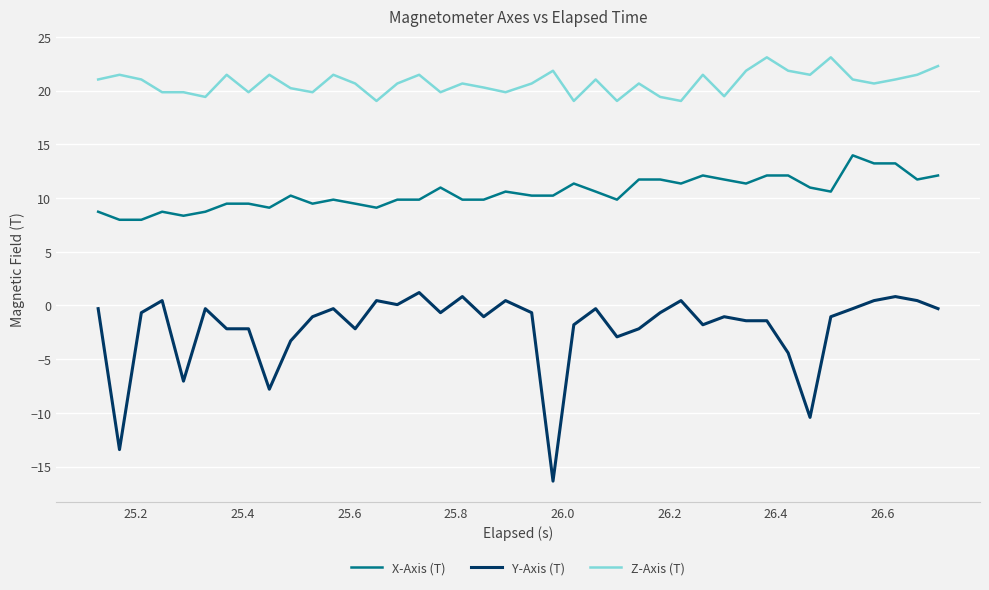

At how many categories does at least one series exceed 8?

40